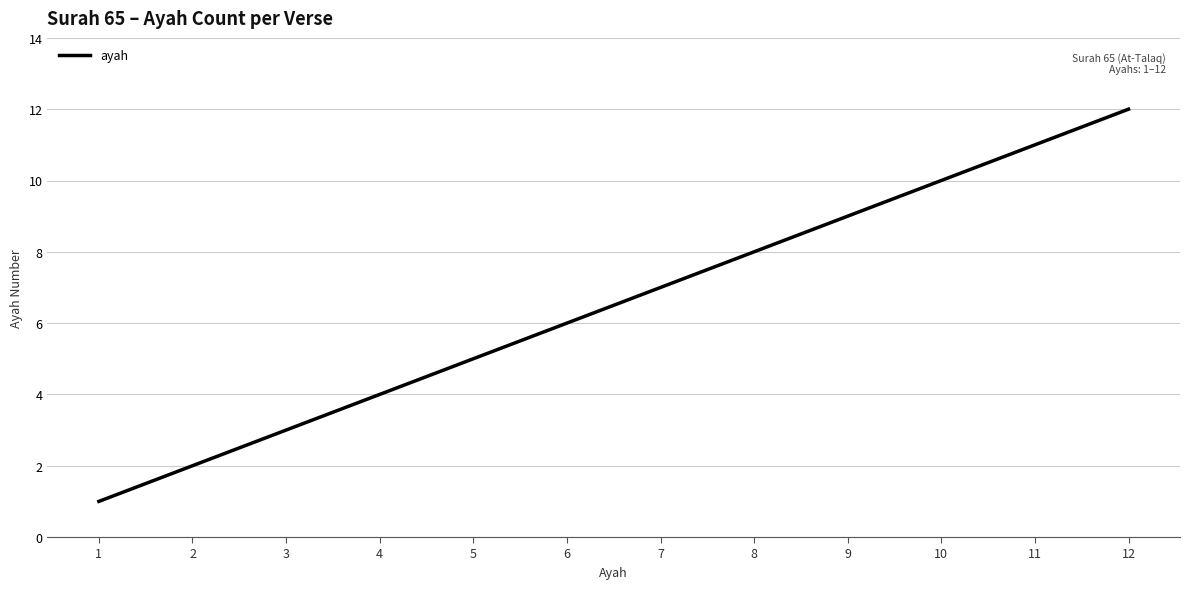

Which label corresponds to the smallest value in the chart?

1